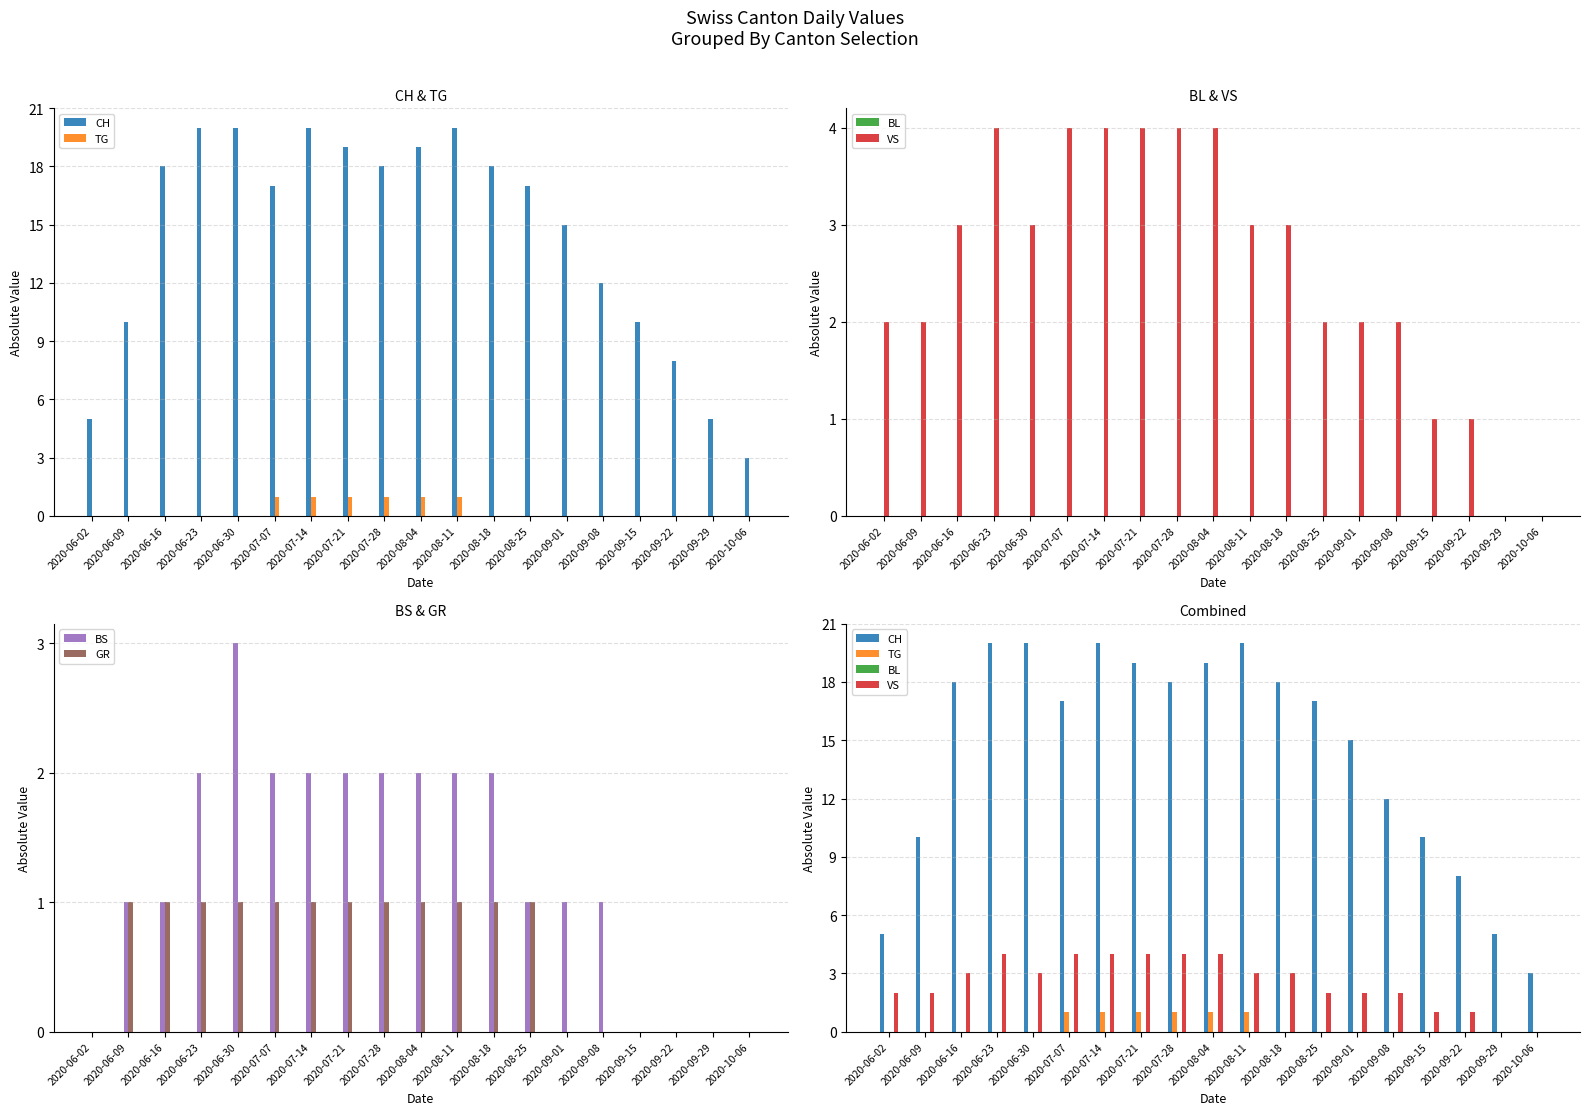

What is the difference between the second highest and minimum values in the GR series?

1